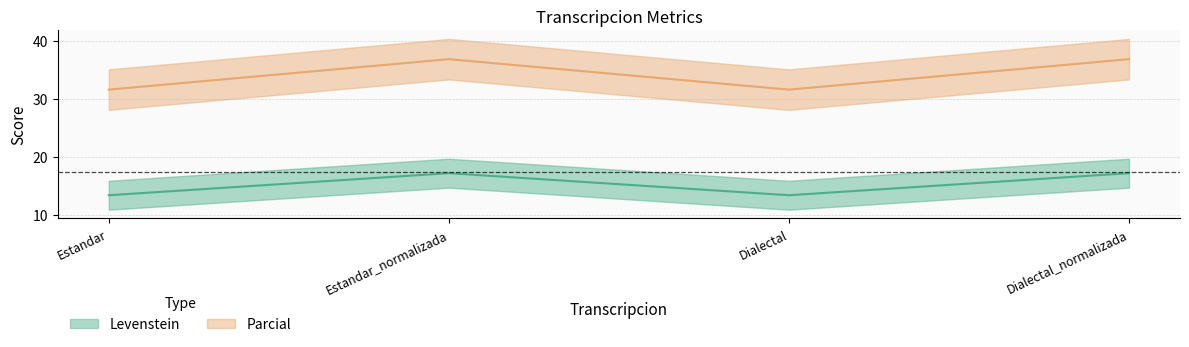

How many Parcial values are between 31 and 36?

2